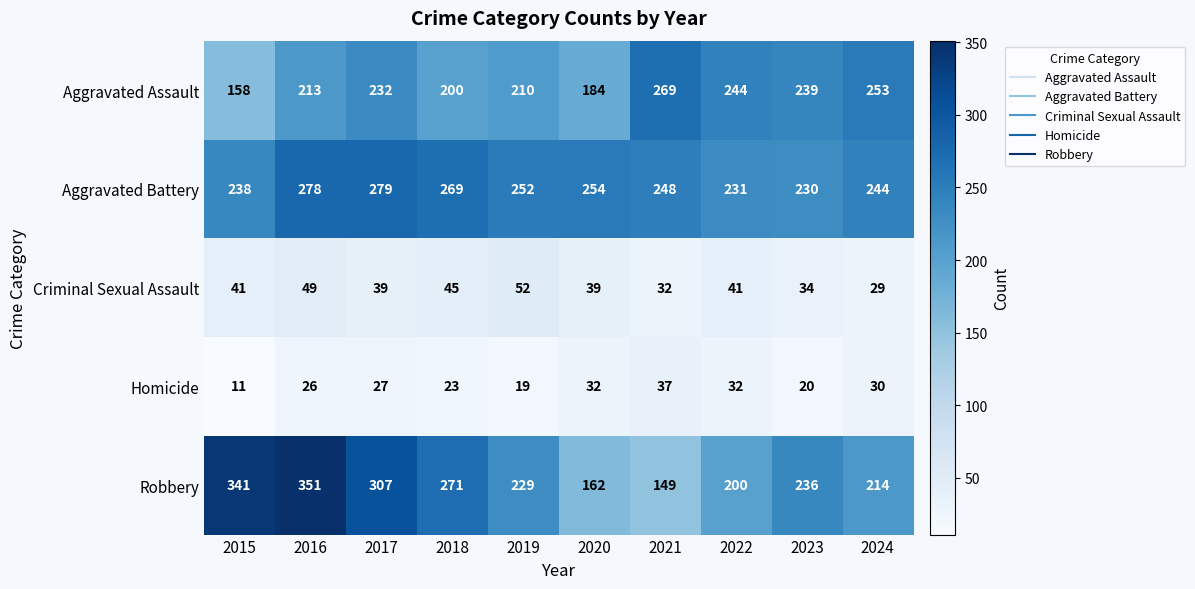

Is it true that Aggravated Battery equals 279 at 2017?

True